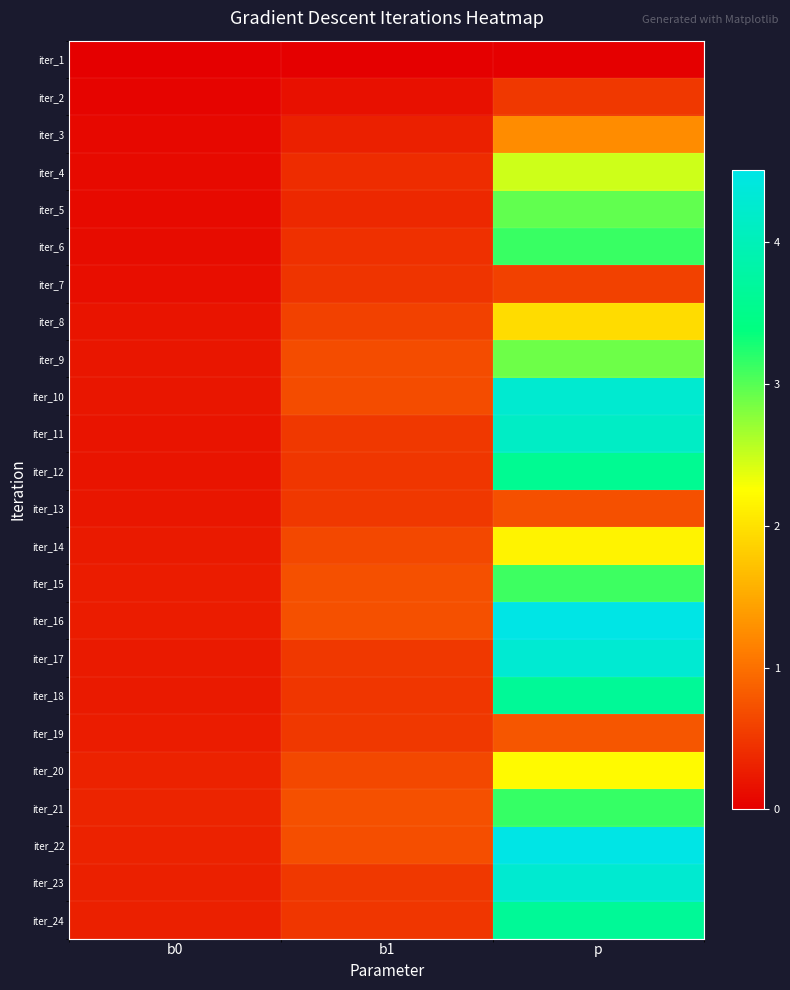

What is the spread (max minus min) of values at b1?

0.7